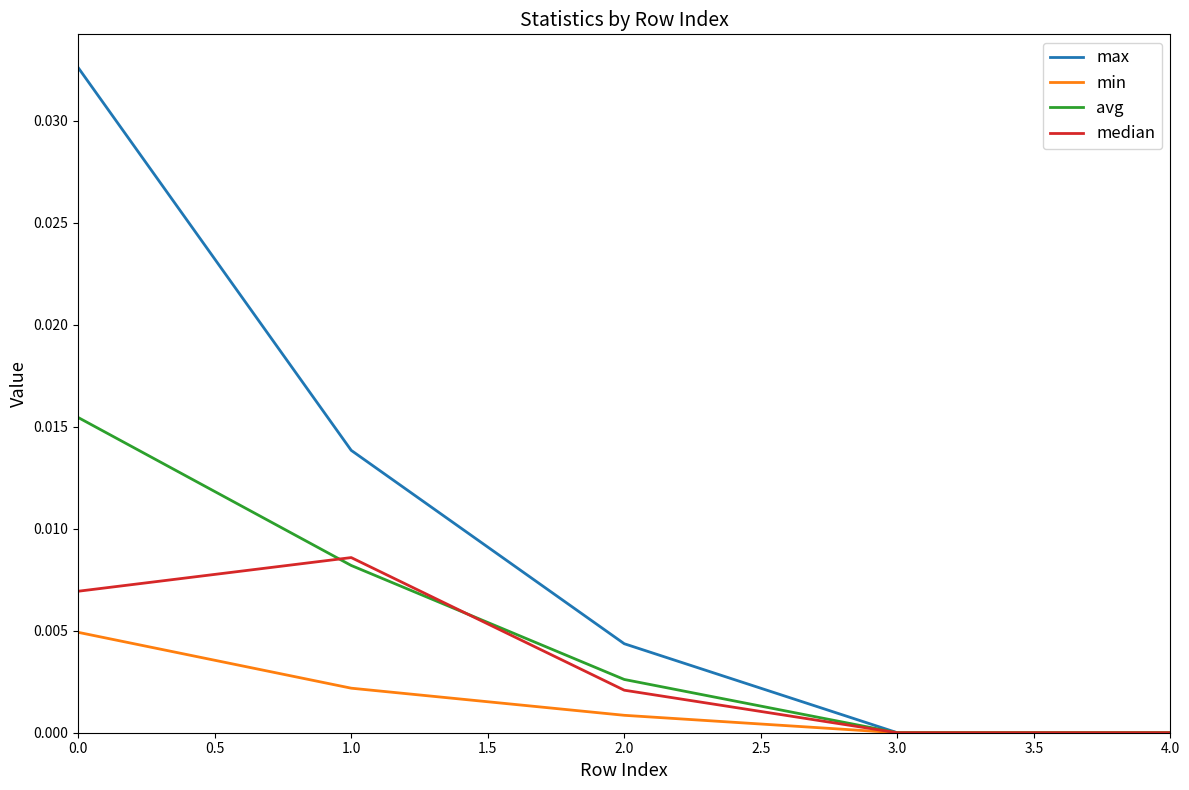

Is this an area chart (filled region under the line)?

No